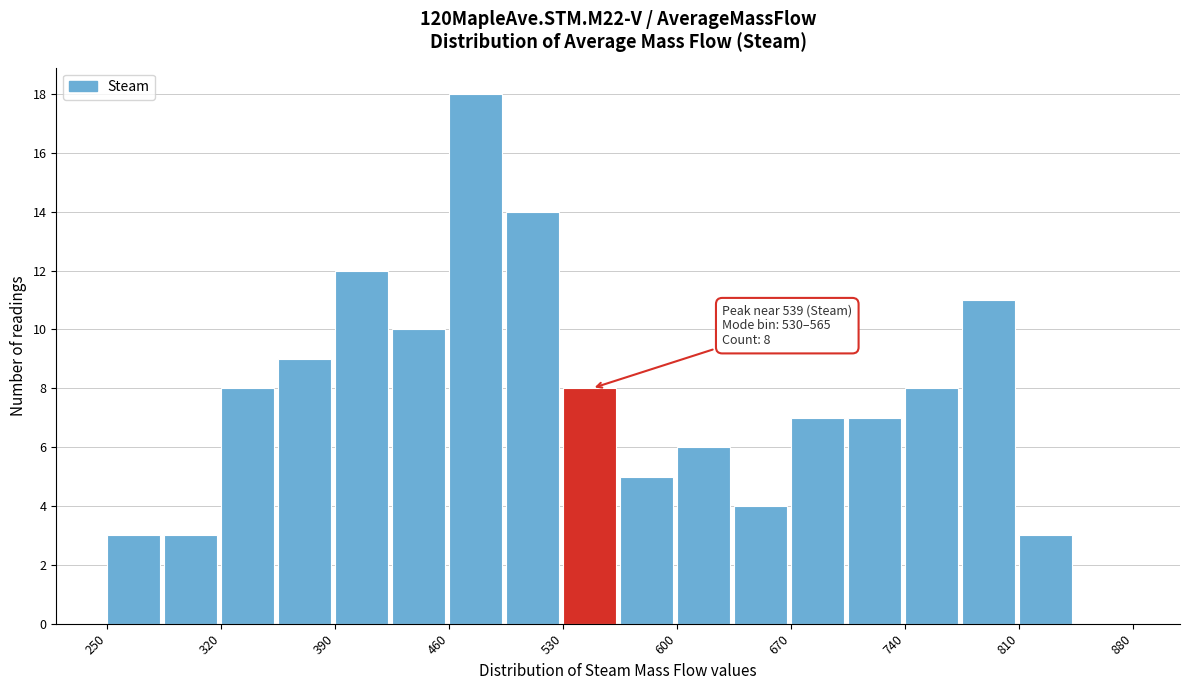

Around what value on the x-axis is the tallest bar? Give the approximate position of its centre, as read against the axis.

480